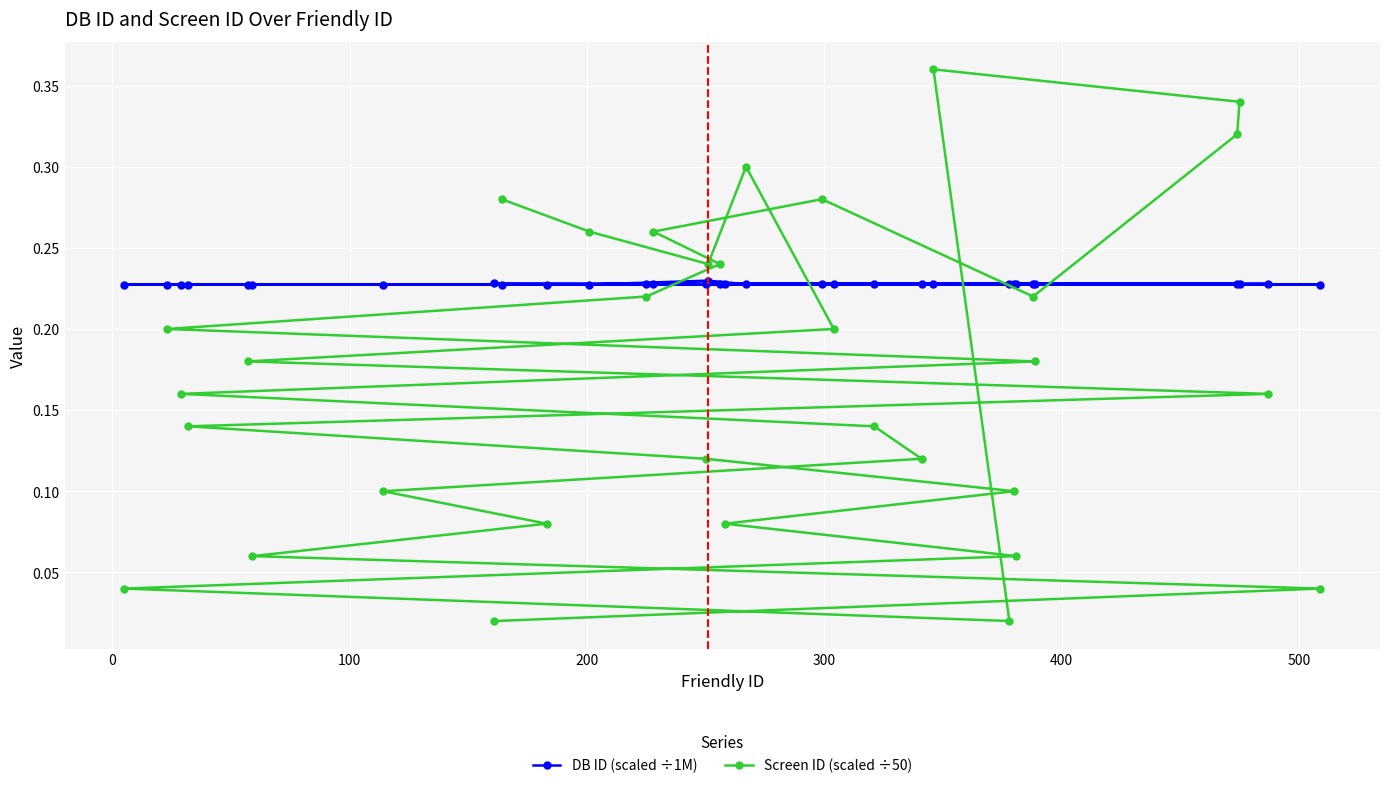

Which series has the largest range (max minus min)?

Screen ID (scaled ÷50)